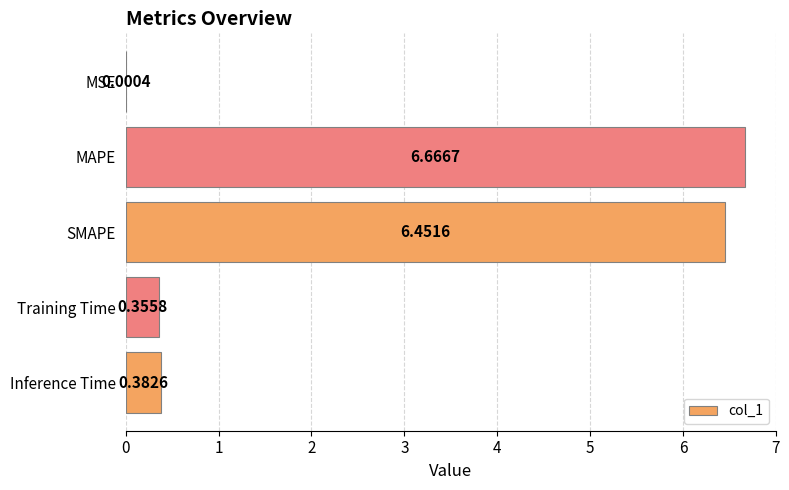

Which has a higher value, Training Time or Inference Time?

Inference Time